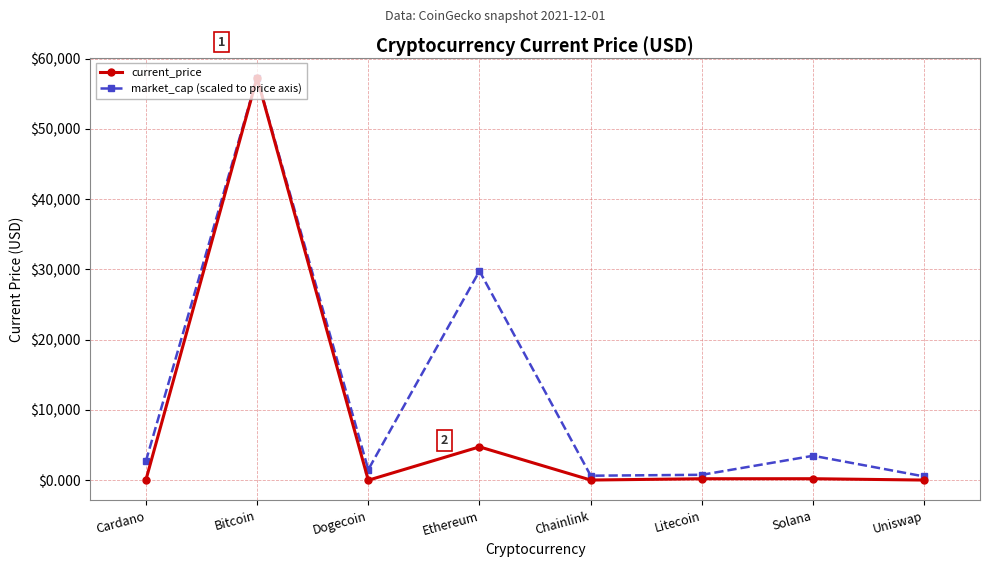

What is the sum of the current_price values at Uniswap and Dogecoin?

22.4